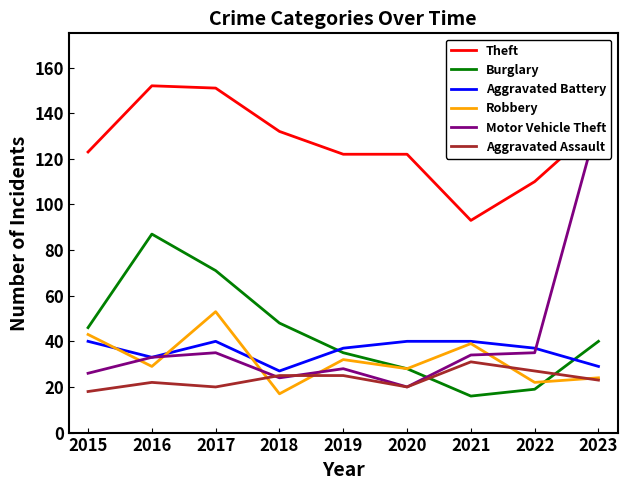

Which has a higher value, 2015 or 2021?

2015